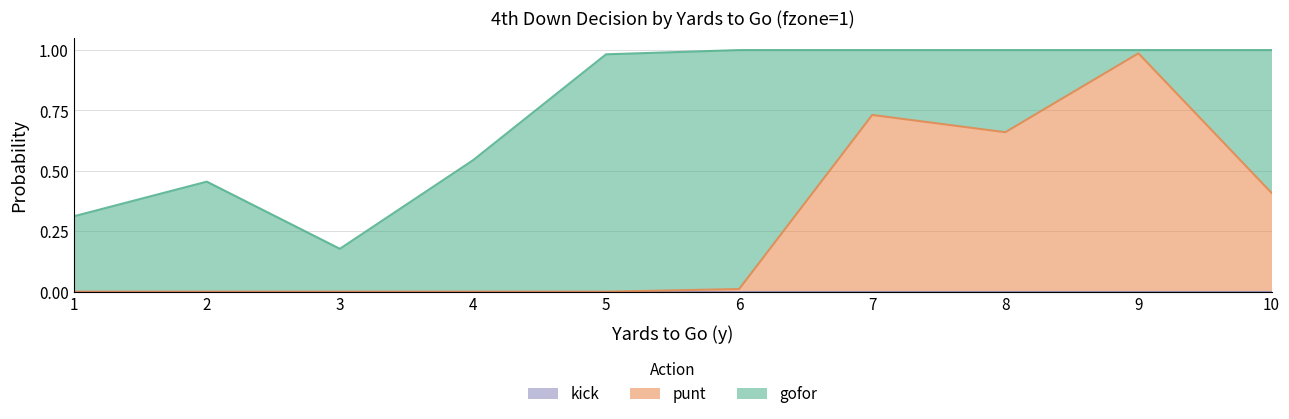

Does the chart display data point markers on the line(s)?

No